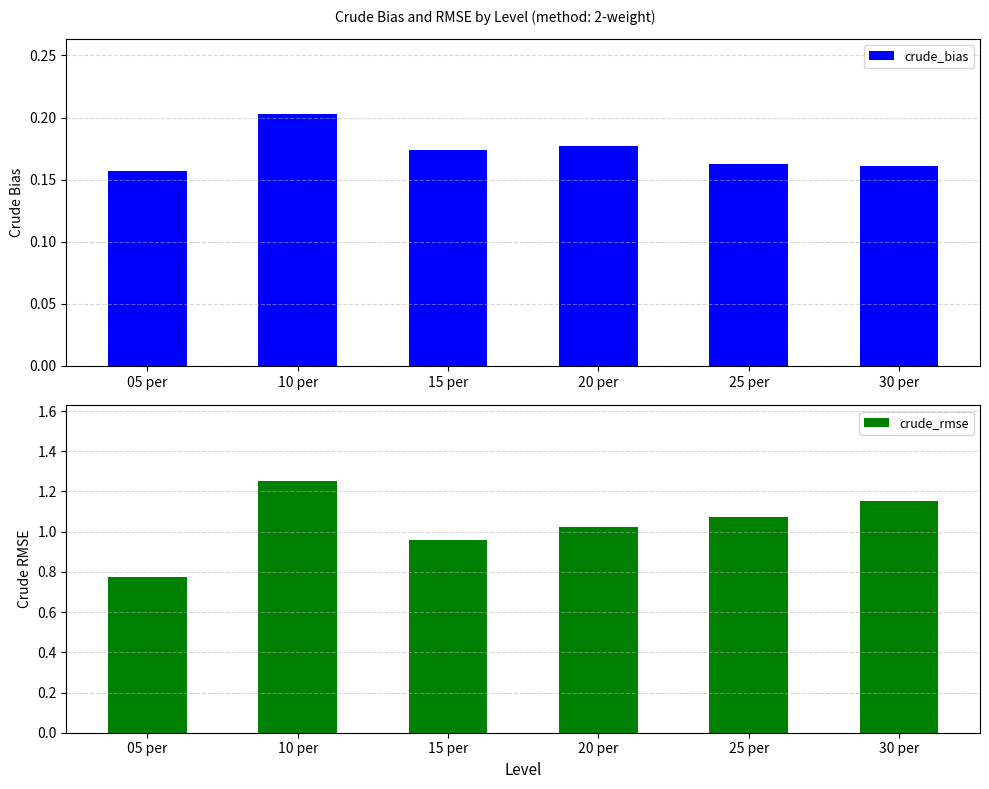

Count the number of categories in the chart.

6